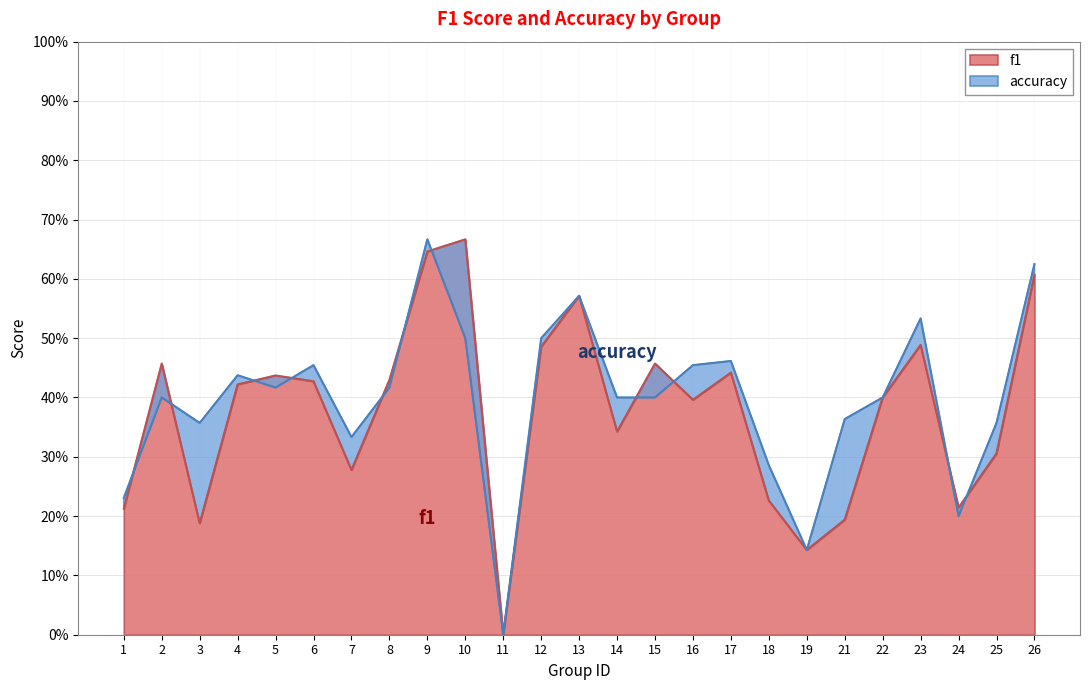

What is the sum of the accuracy values at 6 and 5?

0.9